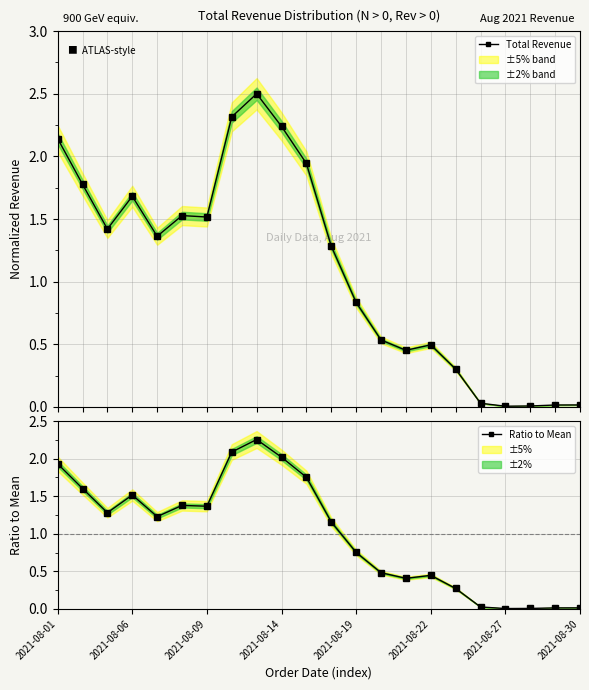

What is the difference between the second highest and second lowest values in the Ratio to Mean series?

2.1